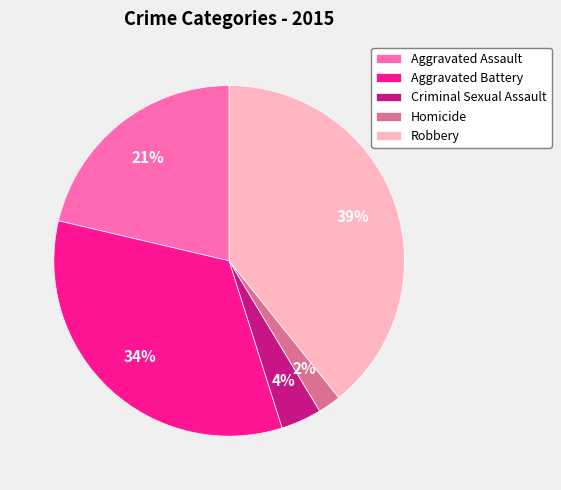

Is the sum of Robbery and Criminal Sexual Assault greater than half?

No